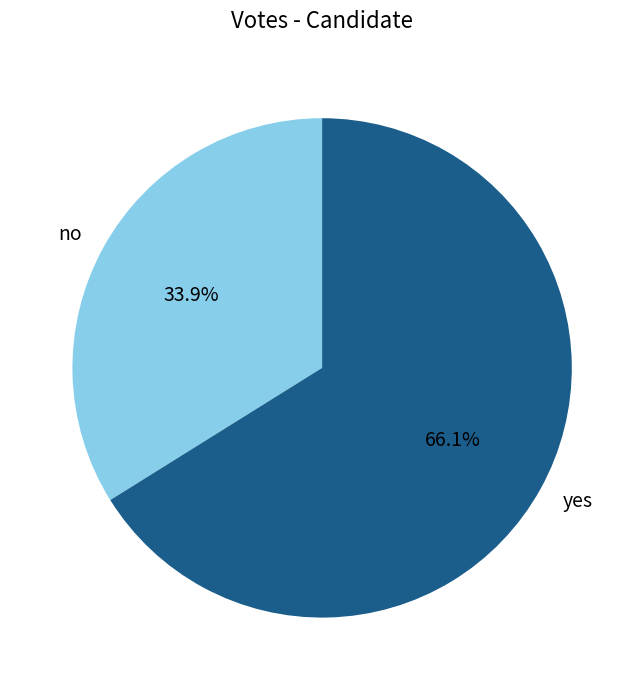

Does no account for over 50% of the chart?

No